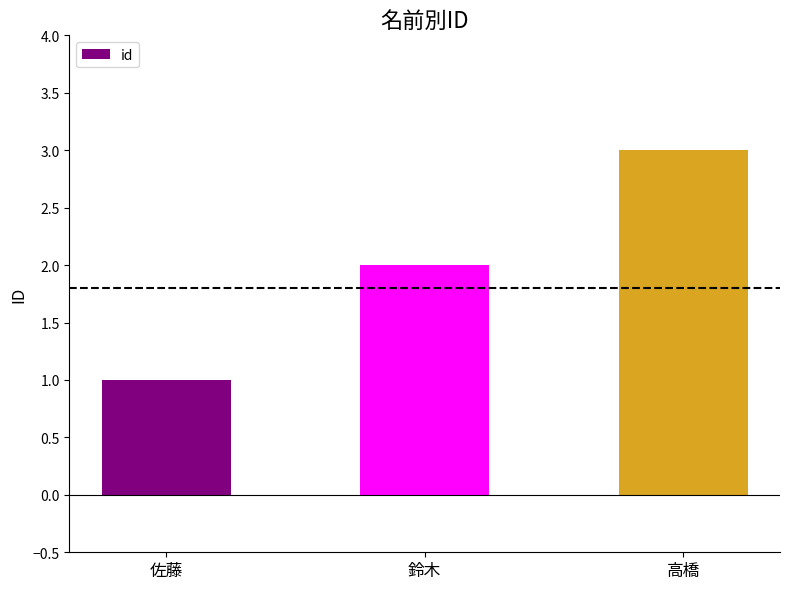

True or false: the data shows 3 at 高橋.

True